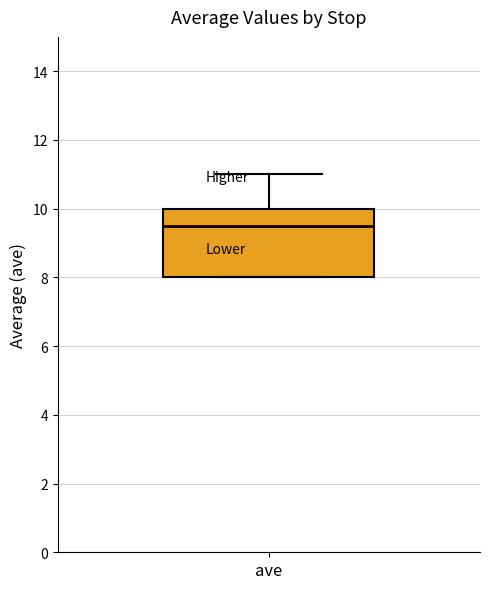

Where is the upper edge of the box for ave on the y-axis? The values are not printed on the chart, so give them approximately, as read against the axis.

10.0